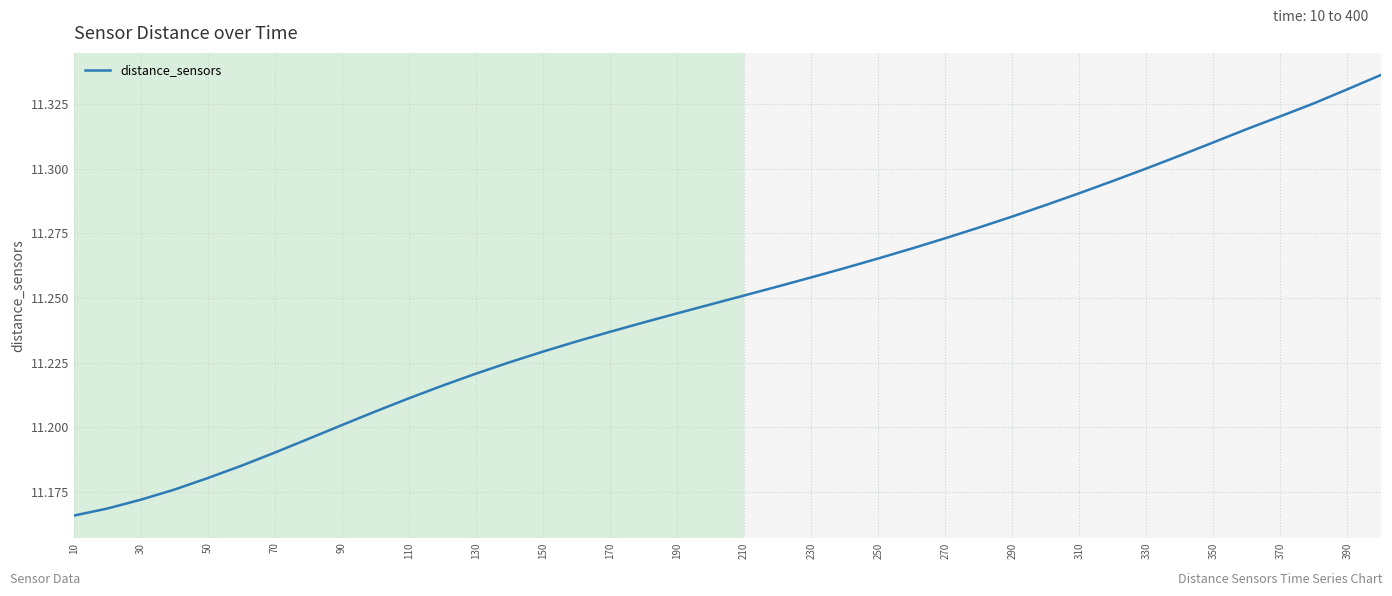

What is the minimum value shown in the chart?

11.2